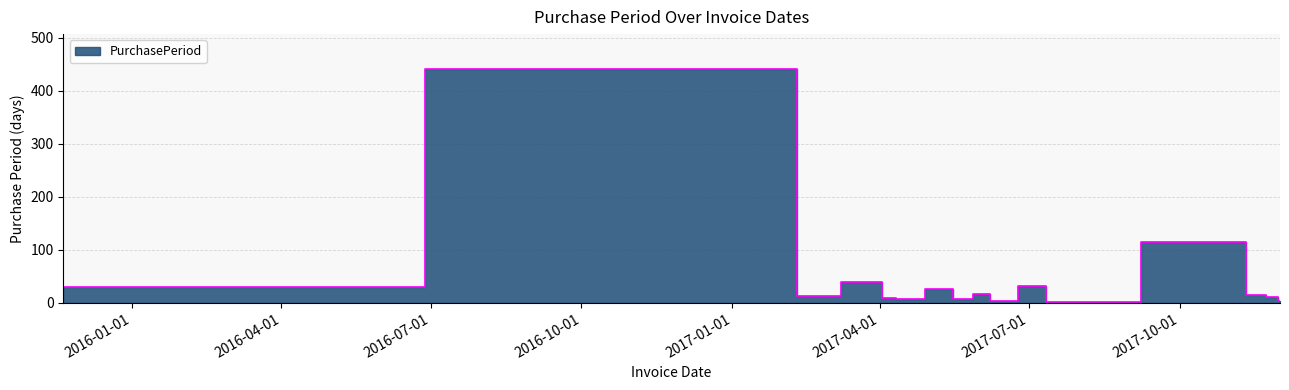

Reading left to right, extract all data points from this chart.

29	441	13	40	10	8	27	7	17	4	31	2	114	14	11	3